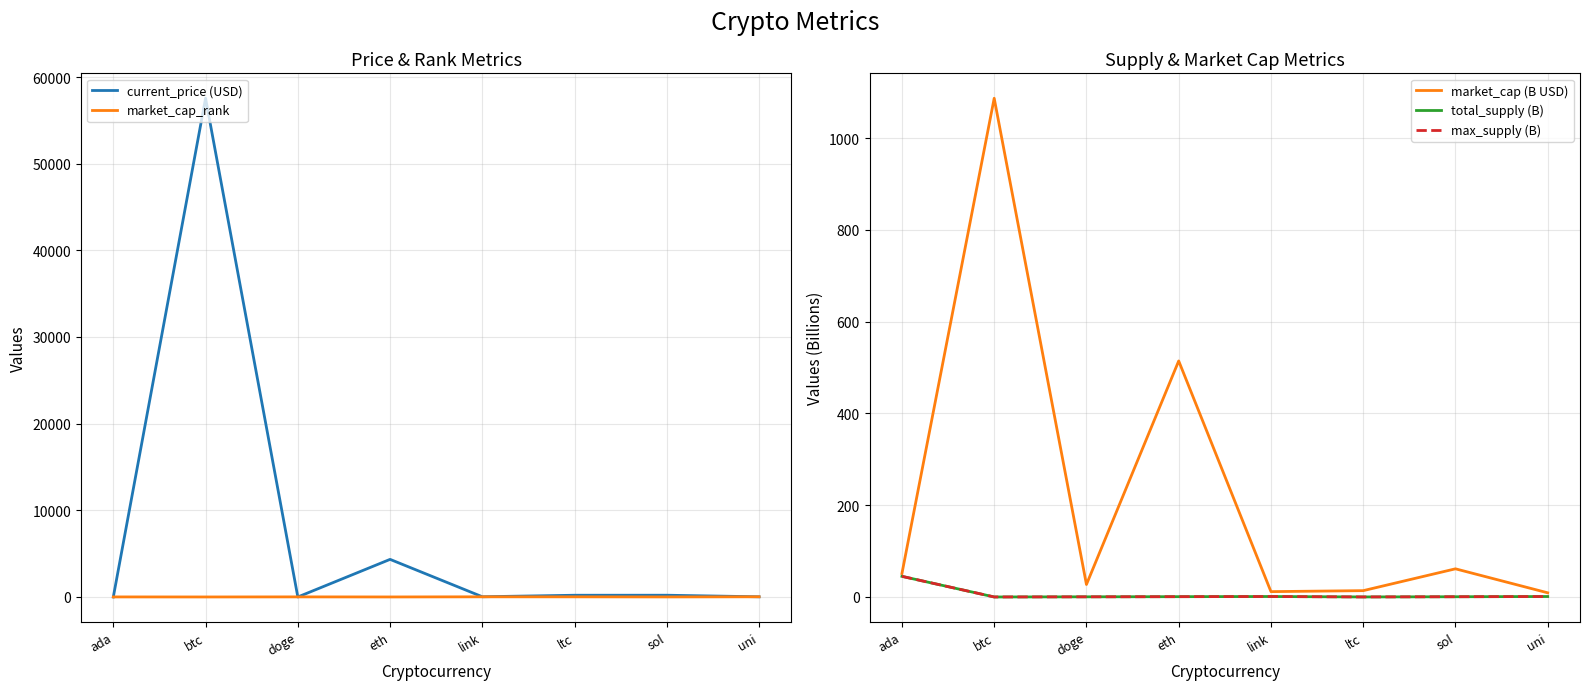

True or false: current_price (USD) has a value of 26243.9 at btc.

False